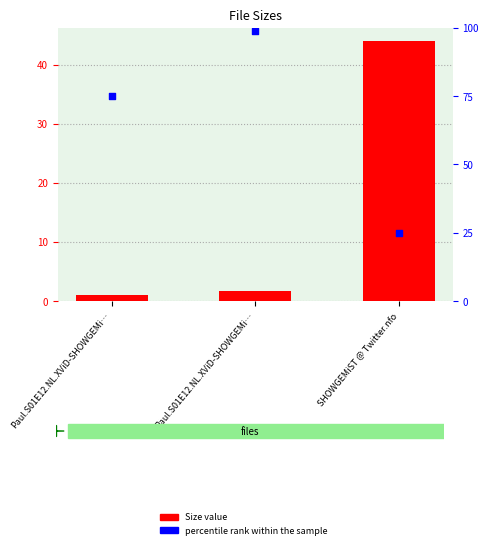

At how many categories does at least one series exceed 67?

2